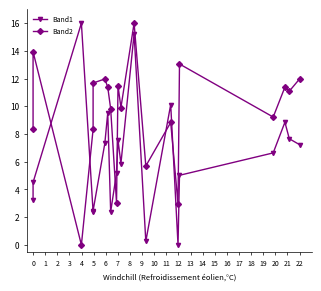

Read the Band1 value at 22.

7.2